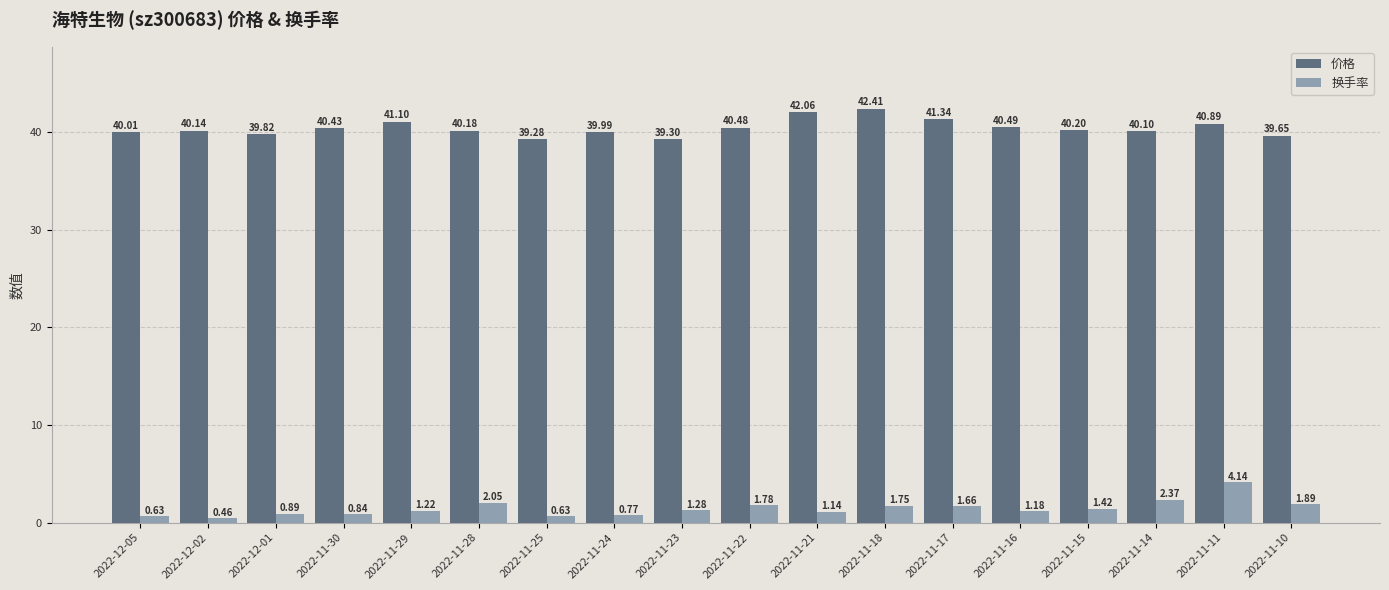

At which label does 换手率 reach its peak?

2022-11-11